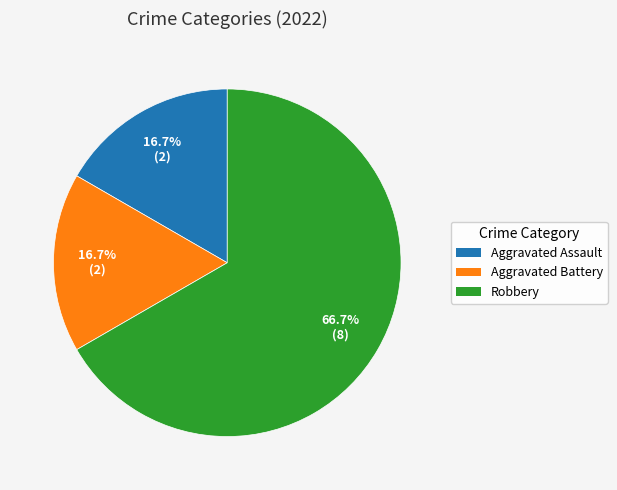

Which slice is the largest?

Robbery